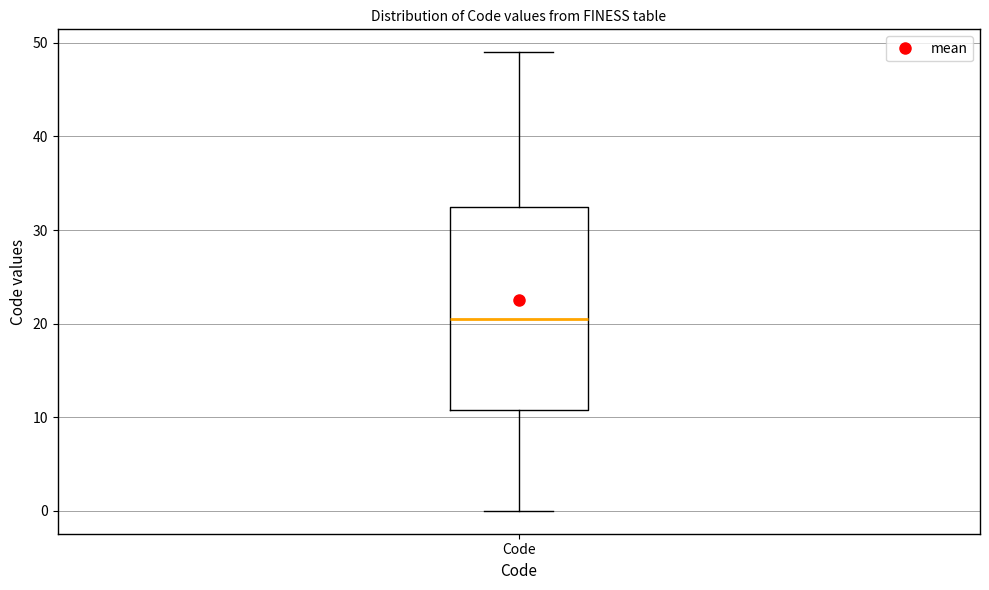

Transcribe this box plot: give where the median line is, the range the box spans, and where the two whiskers end, as read against the y-axis. The values are not printed on the chart, so give them approximately, as read against the axis.

median 21, box 11 to 33, whiskers 0 to 49